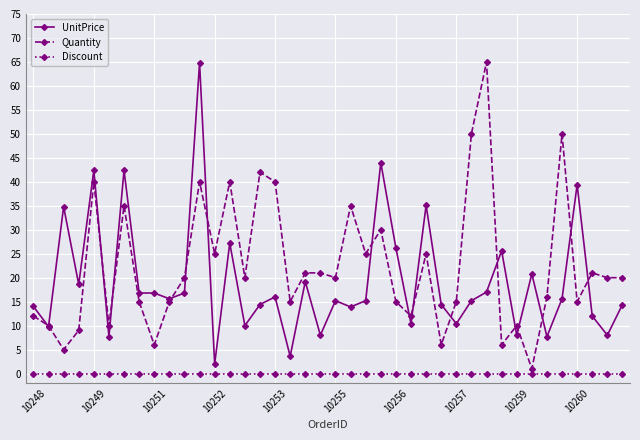

True or false: Quantity has more than 1 points higher than both neighbors.

True